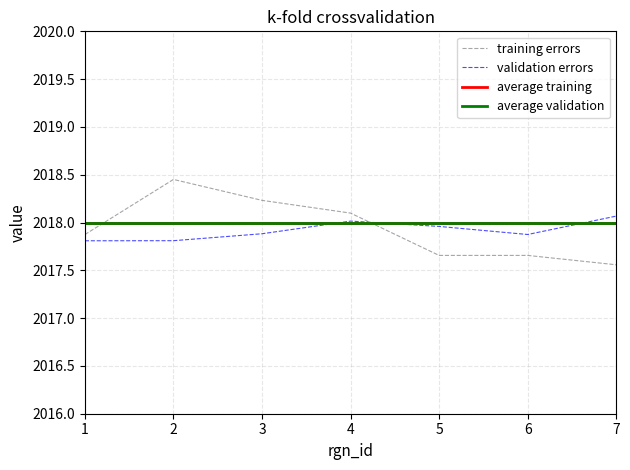

Rank the categories by training errors value from lowest to highest.

7, 6, 5, 1, 4, 3, 2